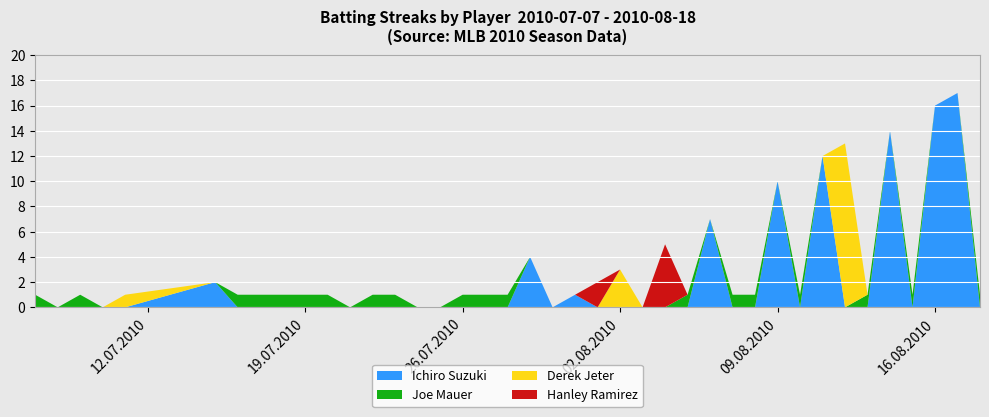

Reading left to right, list all the values displayed in this chart.

Joe Mauer: 0=1	1=0	2=1	3=0	4=0	5=0	6=1	7=1	8=1	9=1	10=1	11=0	12=1	13=1	14=0	15=0	16=1	17=1	18=1	19=0	20=0	21=0	22=0	23=0	24=0	25=0	26=1	27=0	28=1	29=1	30=0	31=1	32=0	33=0	34=1	35=0	36=1	37=0	38=0	39=1
Ichiro Suzuki: 0=0	1=0	2=0	3=0	4=0	5=2	6=0	7=0	8=0	9=0	10=0	11=0	12=0	13=0	14=0	15=0	16=0	17=0	18=0	19=4	20=0	21=1	22=0	23=0	24=0	25=0	26=0	27=7	28=0	29=0	30=10	31=0	32=12	33=0	34=0	35=14	36=0	37=16	38=17	39=0
Derek Jeter: 0=0	1=0	2=0	3=0	4=1	5=0	6=0	7=0	8=0	9=0	10=0	11=0	12=0	13=0	14=0	15=0	16=0	17=0	18=0	19=0	20=0	21=0	22=0	23=3	24=0	25=0	26=0	27=0	28=0	29=0	30=0	31=0	32=0	33=13	34=0	35=0	36=0	37=0	38=0	39=0
Hanley Ramirez: 0=0	1=0	2=0	3=0	4=0	5=0	6=0	7=0	8=0	9=0	10=0	11=0	12=0	13=0	14=0	15=0	16=0	17=0	18=0	19=0	20=0	21=0	22=2	23=0	24=0	25=5	26=0	27=0	28=0	29=0	30=0	31=0	32=0	33=0	34=0	35=0	36=0	37=0	38=0	39=0